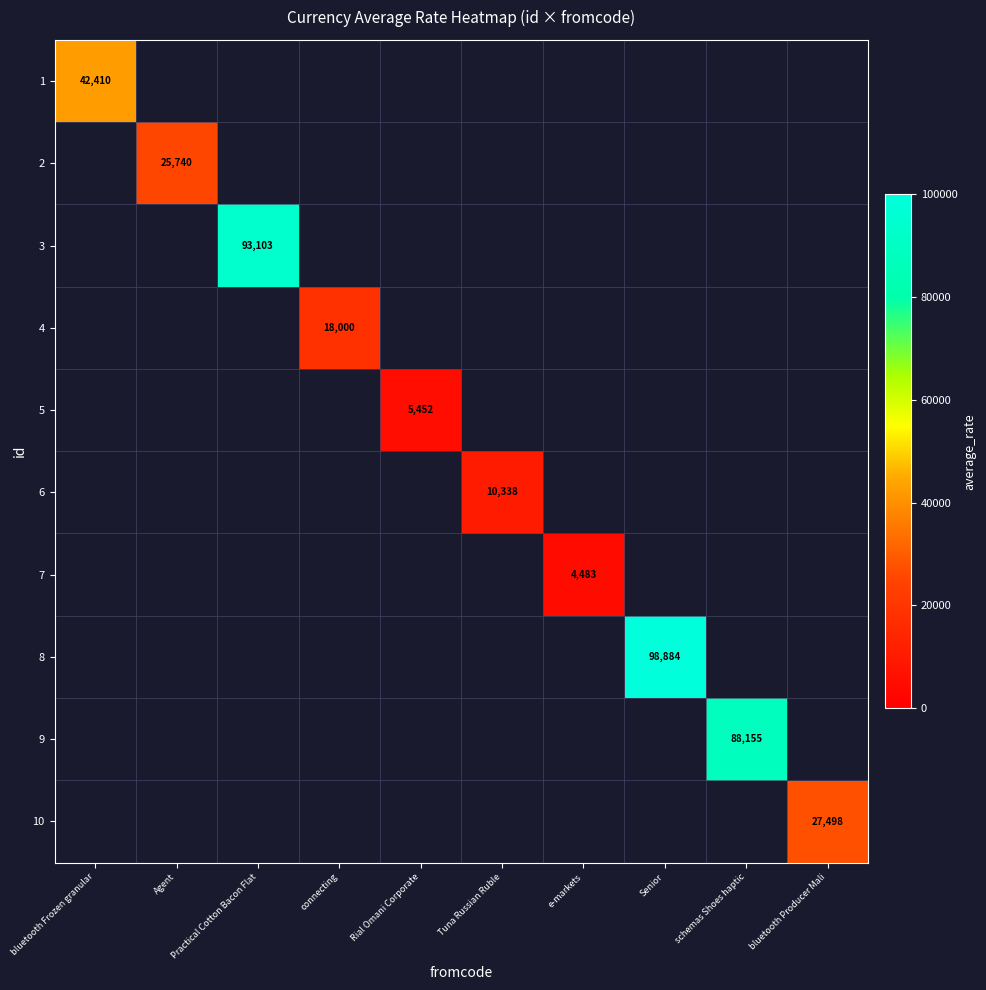

What is the smallest value displayed?

4483.0